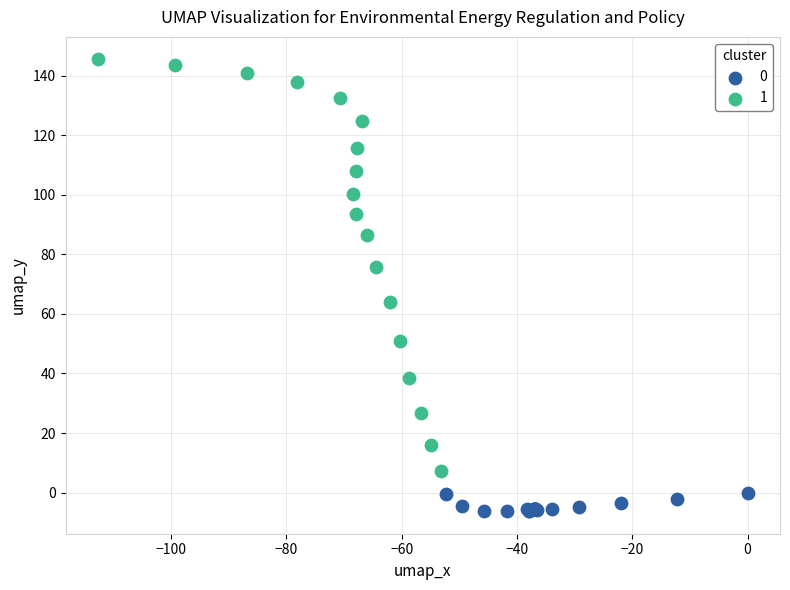

Which series has the widest spread of Y values?

1